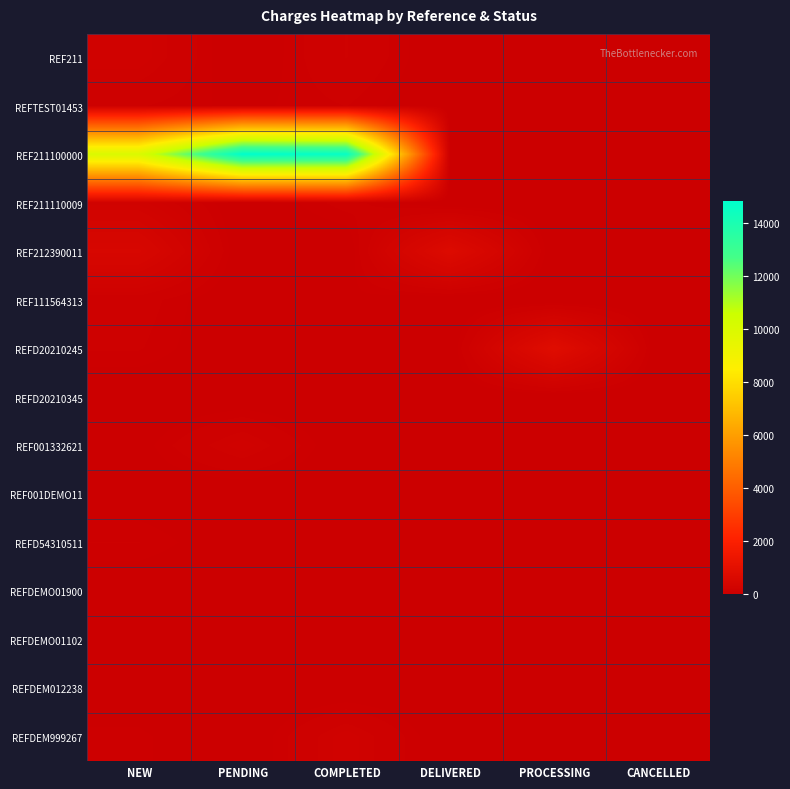

At which category does the chart reach its peak across all series?

PENDING